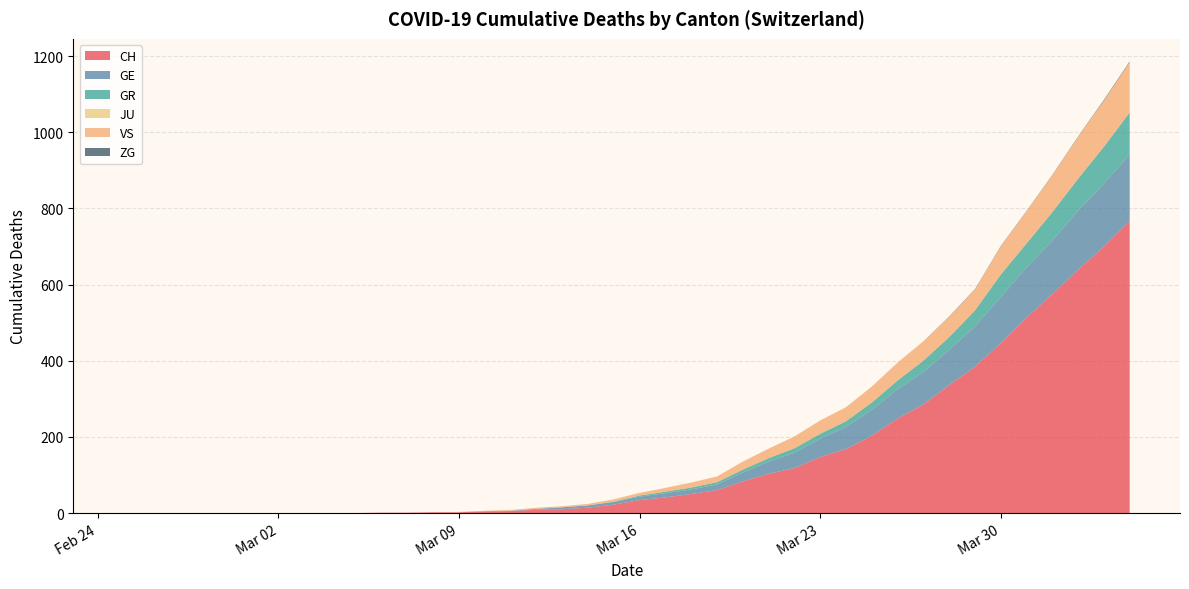

How many data points in VS are above 7?

19